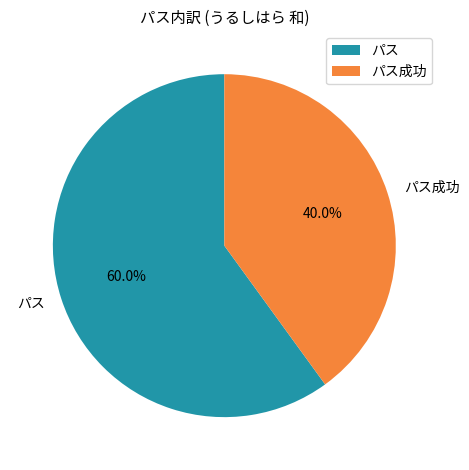

To the nearest percent, what portion does パス represent?

60%